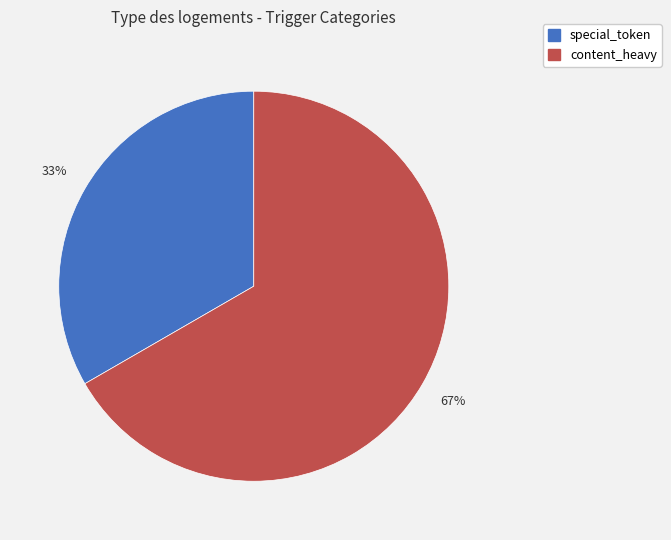

How many segments does this pie chart have?

2